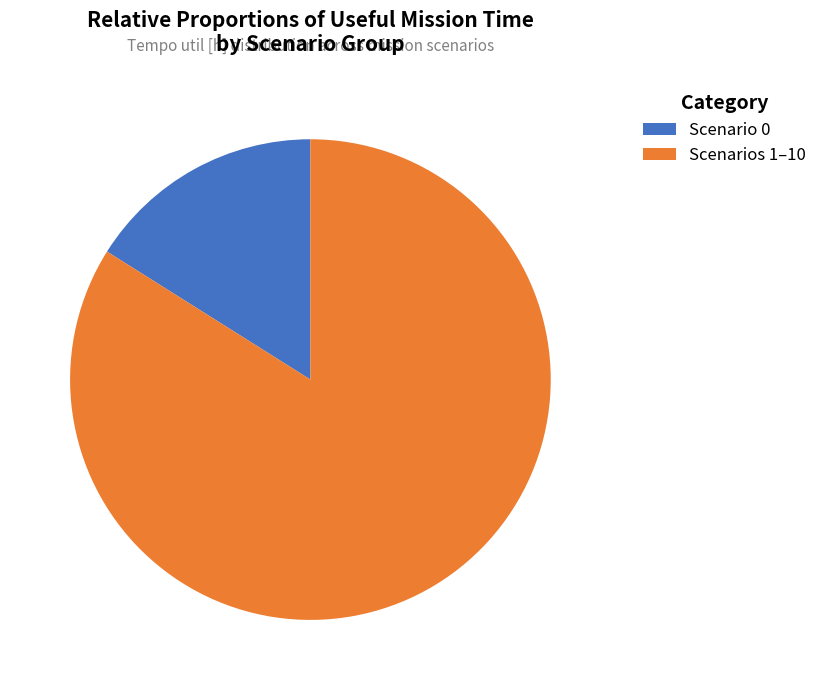

To the nearest percent, what is the average slice percentage?

50%